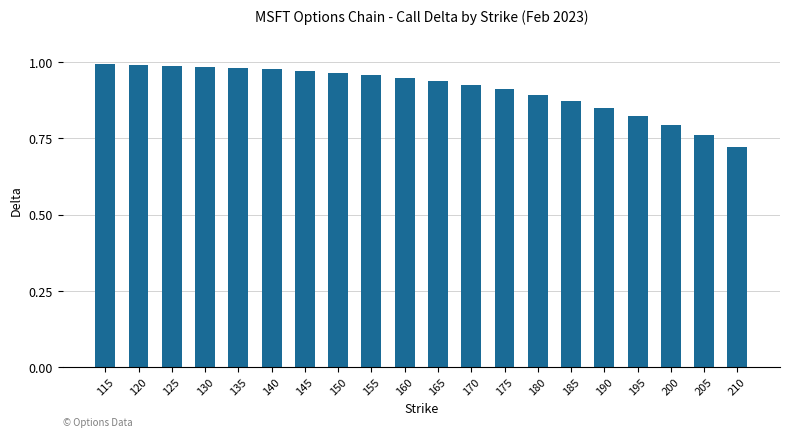

Which label corresponds to the smallest value in the chart?

210